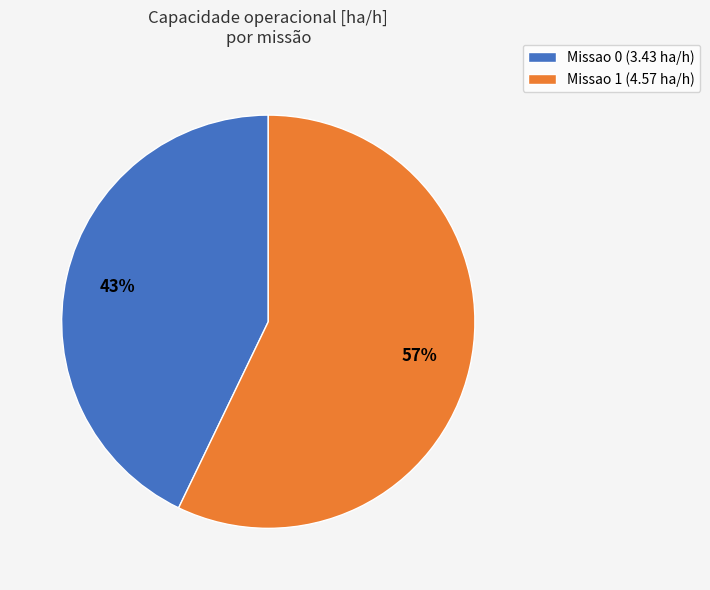

Which category has the biggest portion of the pie?

Missao 1